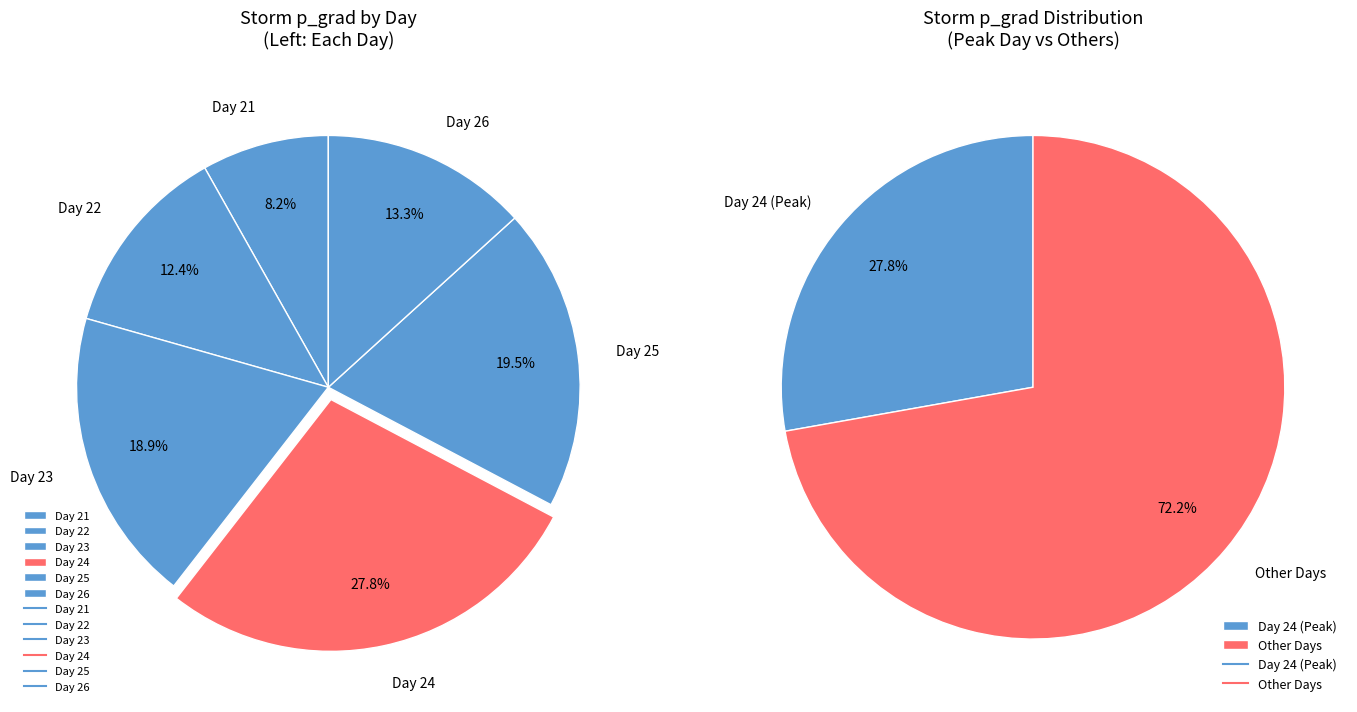

Which slice is the largest?

Day 24